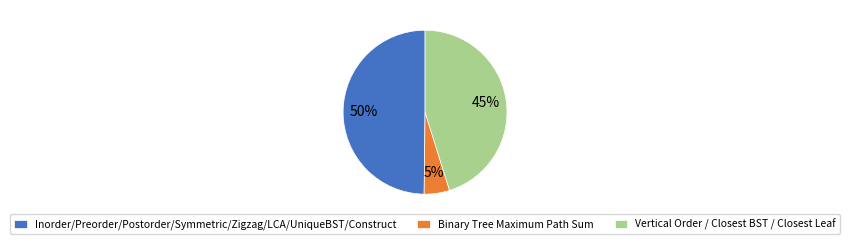

To the nearest percent, what is the difference between the largest and smallest slice percentages?

45%